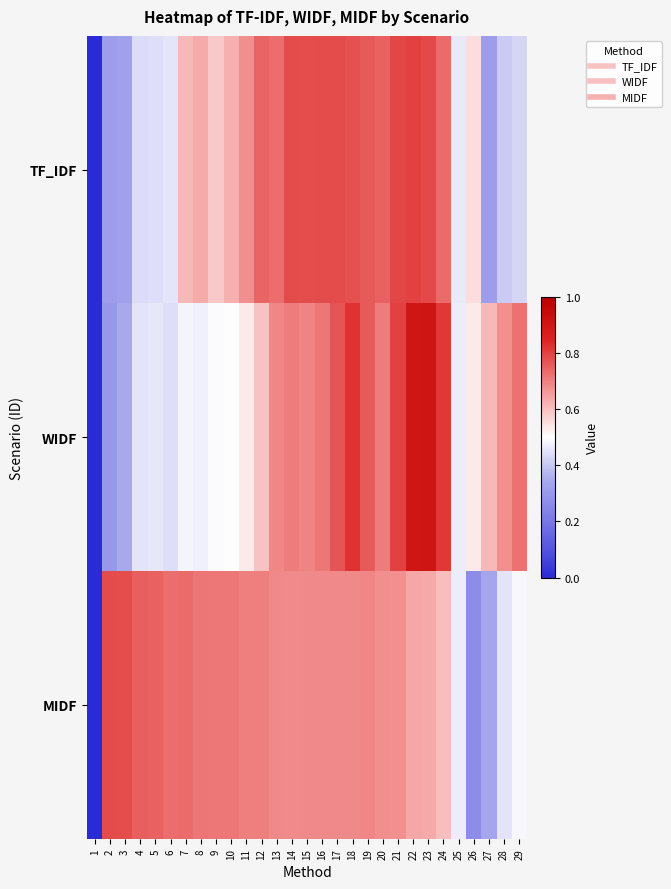

Which category has the lowest value across all series?

1